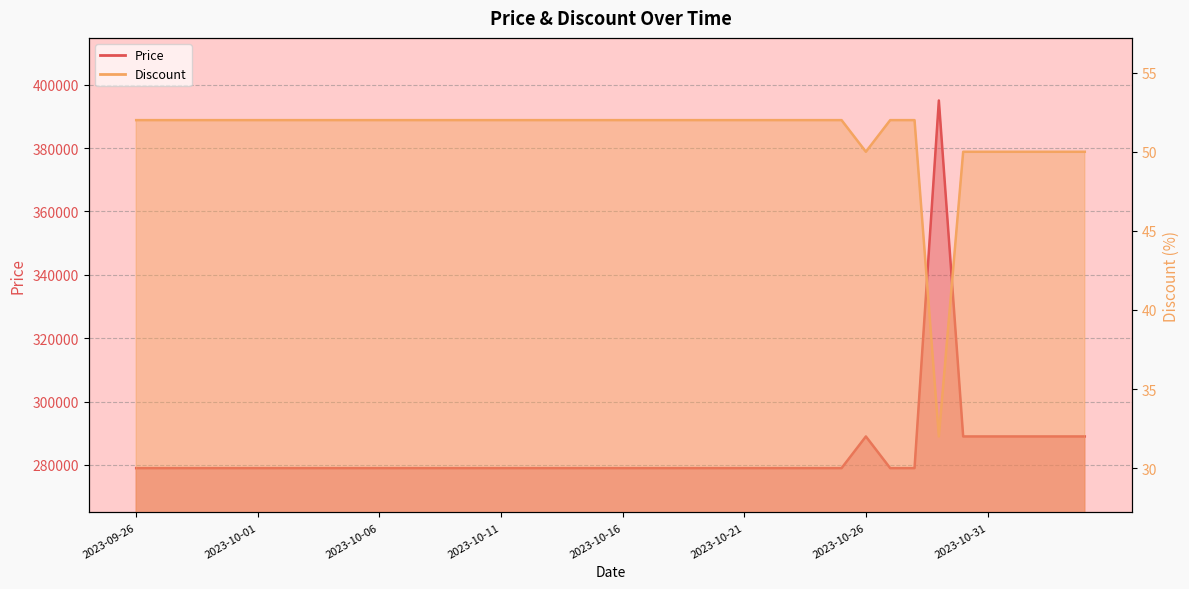

Reading right to left, extract all data points from this chart.

Price: 2023-11-04=289000	2023-11-03=289000	2023-11-02=289000	2023-11-01=289000	2023-10-31=289000	2023-10-30=289000	2023-10-29=395000	2023-10-28=279000	2023-10-27=279000	2023-10-26=289000	2023-10-25=279000	2023-10-24=279000	2023-10-23=279000	2023-10-22=279000	2023-10-21=279000	2023-10-20=279000	2023-10-19=279000	2023-10-18=279000	2023-10-17=279000	2023-10-16=279000	2023-10-15=279000	2023-10-14=279000	2023-10-13=279000	2023-10-12=279000	2023-10-11=279000	2023-10-10=279000	2023-10-09=279000	2023-10-08=279000	2023-10-07=279000	2023-10-06=279000	2023-10-05=279000	2023-10-04=279000	2023-10-03=279000	2023-10-02=279000	2023-10-01=279000	2023-09-30=279000	2023-09-29=279000	2023-09-28=279000	2023-09-27=279000	2023-09-26=279000
Discount: 2023-11-04=50	2023-11-03=50	2023-11-02=50	2023-11-01=50	2023-10-31=50	2023-10-30=50	2023-10-29=32	2023-10-28=52	2023-10-27=52	2023-10-26=50	2023-10-25=52	2023-10-24=52	2023-10-23=52	2023-10-22=52	2023-10-21=52	2023-10-20=52	2023-10-19=52	2023-10-18=52	2023-10-17=52	2023-10-16=52	2023-10-15=52	2023-10-14=52	2023-10-13=52	2023-10-12=52	2023-10-11=52	2023-10-10=52	2023-10-09=52	2023-10-08=52	2023-10-07=52	2023-10-06=52	2023-10-05=52	2023-10-04=52	2023-10-03=52	2023-10-02=52	2023-10-01=52	2023-09-30=52	2023-09-29=52	2023-09-28=52	2023-09-27=52	2023-09-26=52